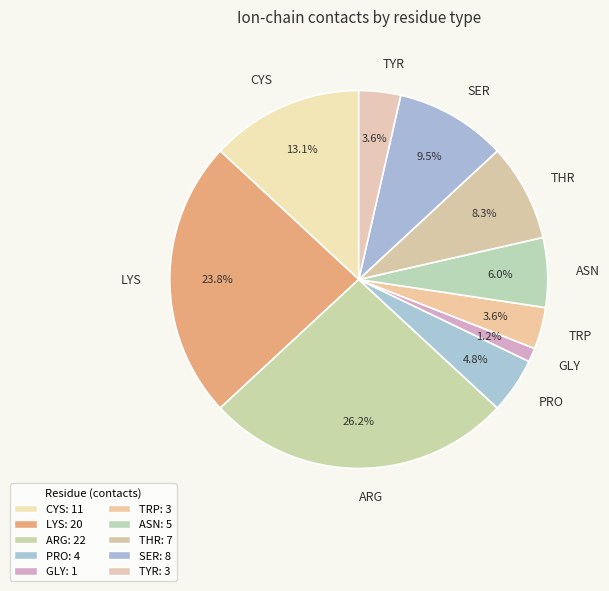

What portion of the pie excludes ASN?

94.0%